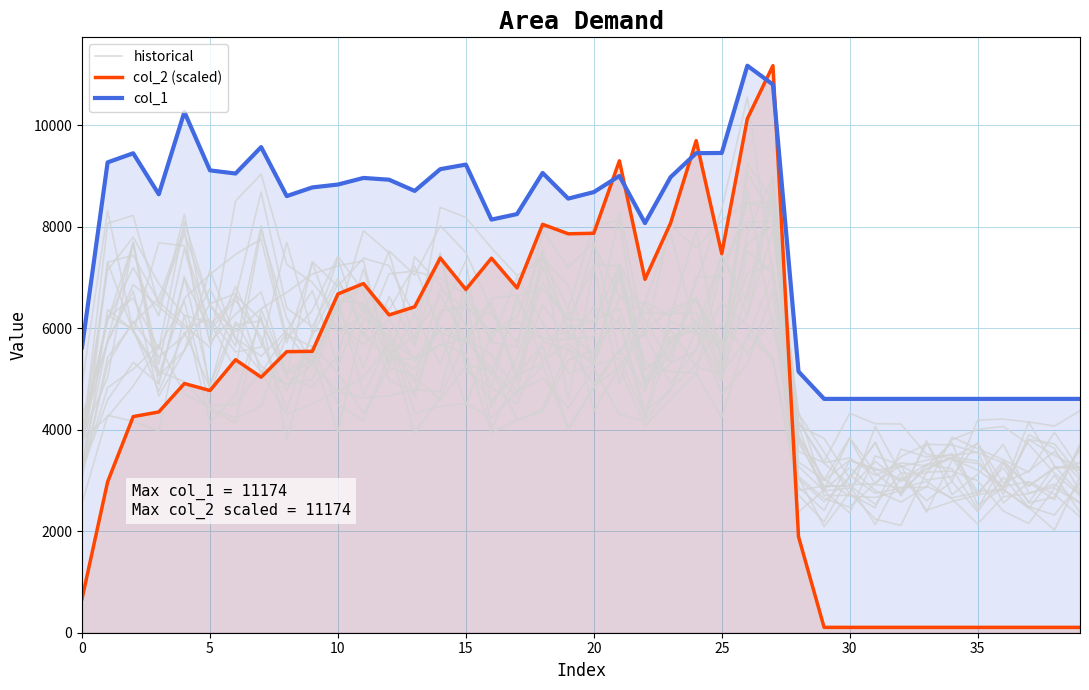

What is the label of the 15th point from the left?

14